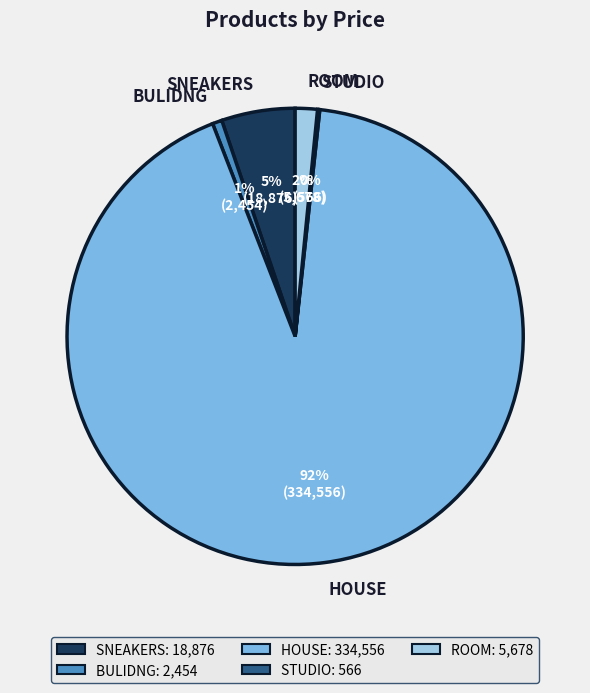

The BULIDNG slice represents 11% of the pie. True or false?

False